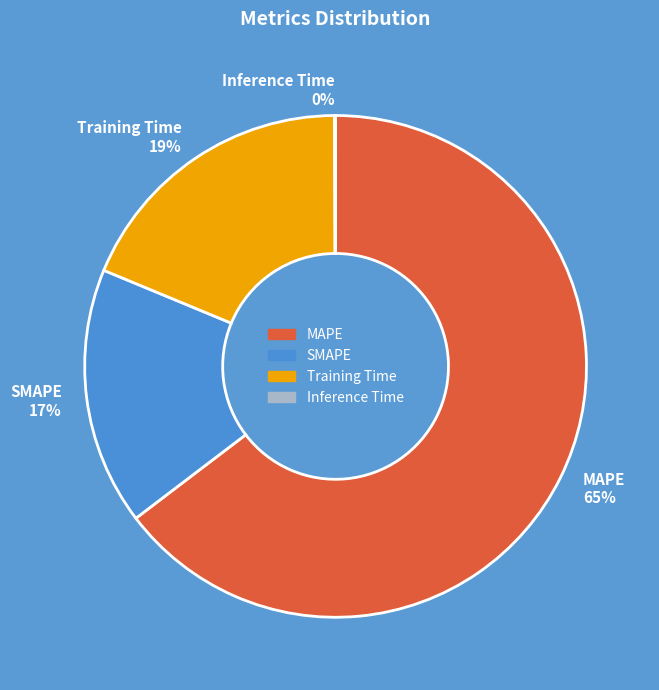

What percentage is the SMAPE 17% slice, to the nearest percent?

17%